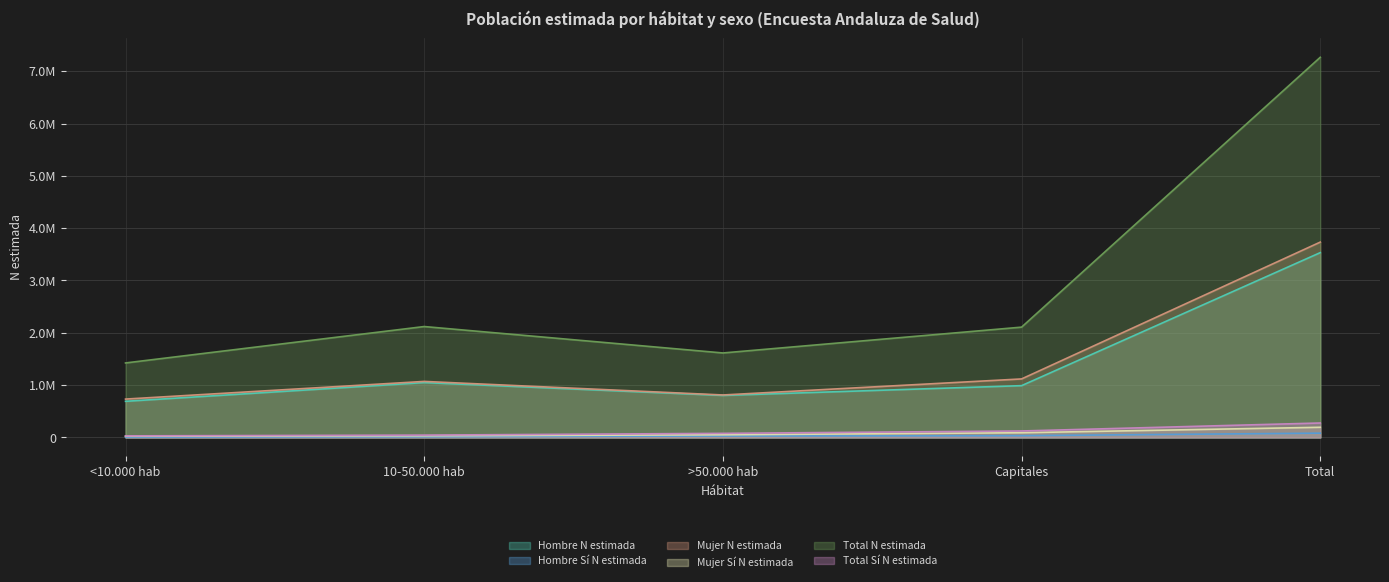

Which series has the largest total across all categories?

Total N estimada